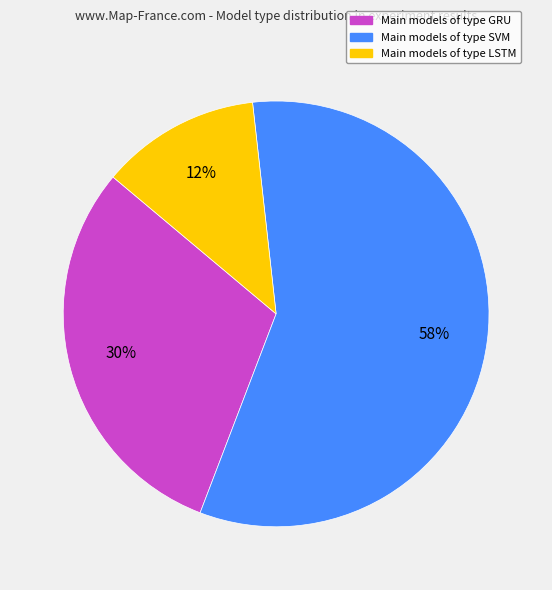

To the nearest percent, what portion does Main models of type LSTM represent?

12%